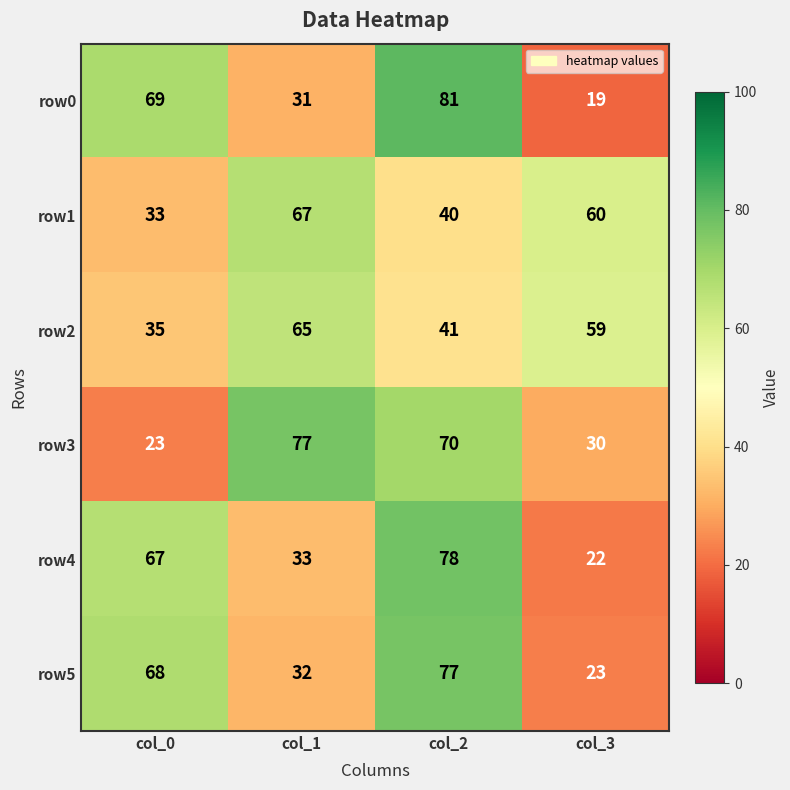

What is the spread (max minus min) of values at col_2?

41